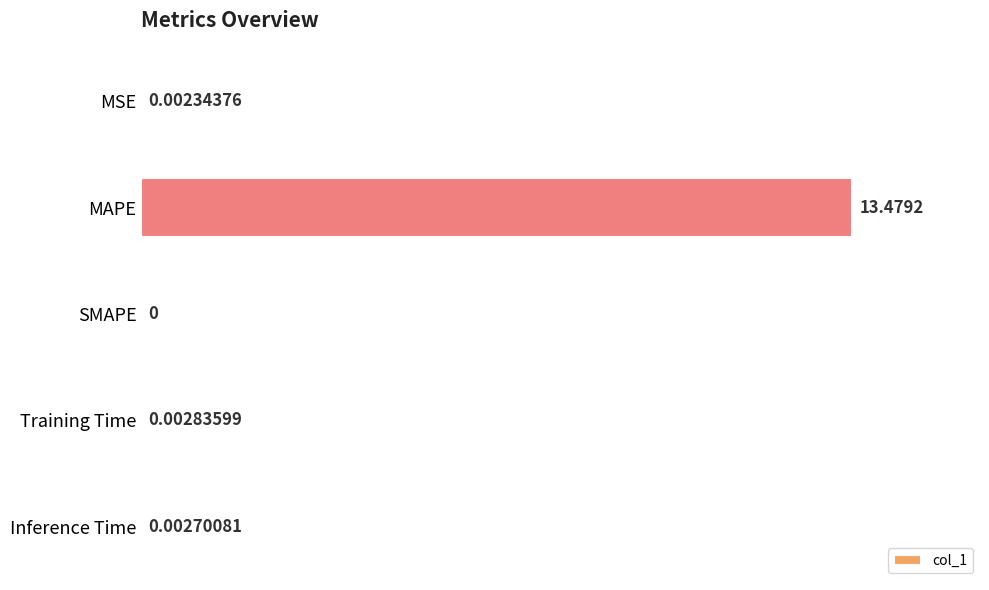

At which category does the chart reach its peak across all series?

MAPE